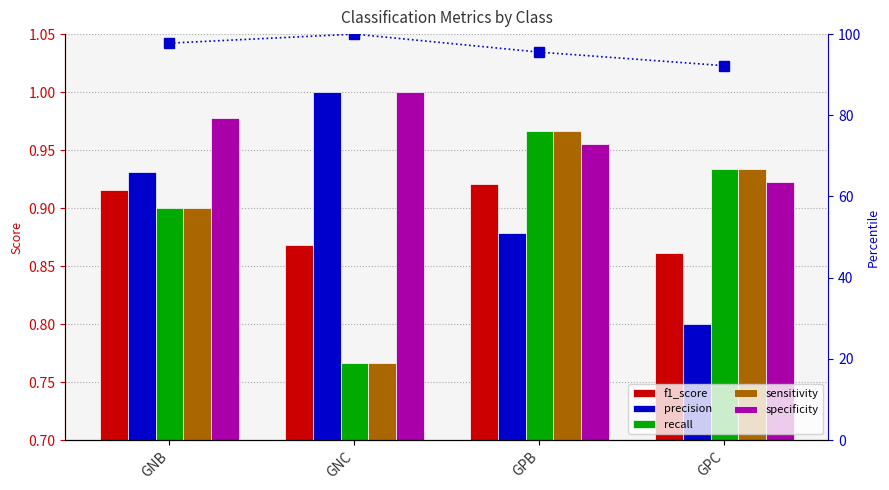

Does the chart contain stacked bars?

No